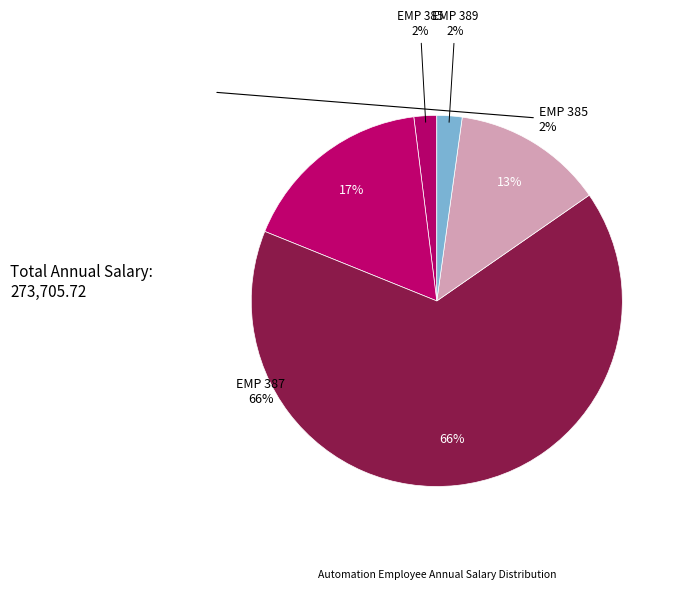

What is the total percentage of EMP 389 and EMP 385?

4.2%